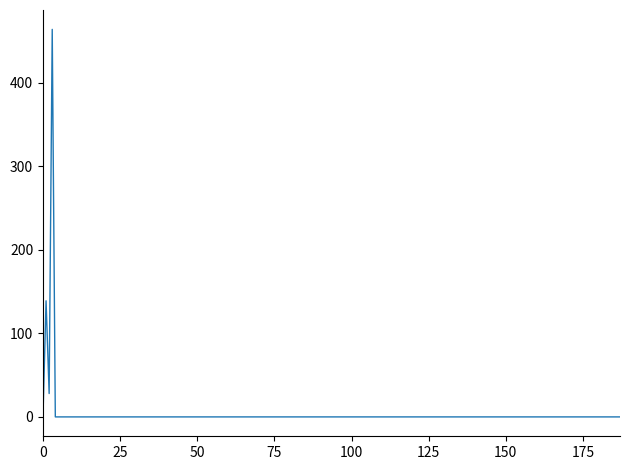

What is the greatest value displayed?

464